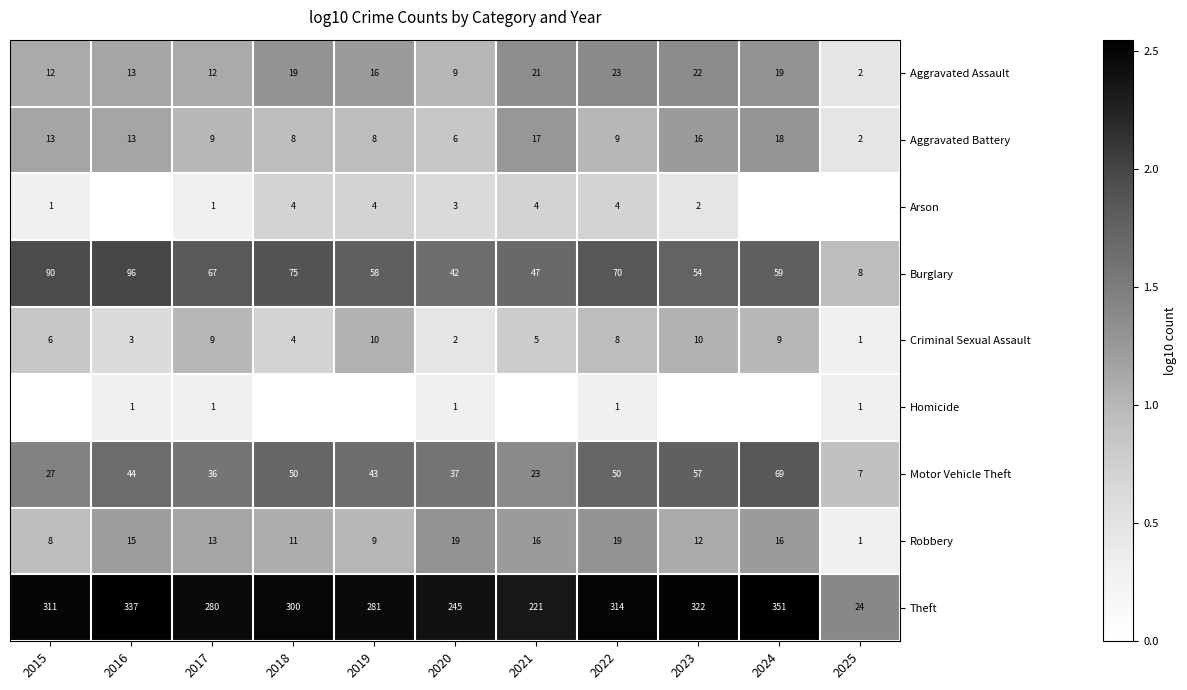

What is the total value across all series at 2022?

498